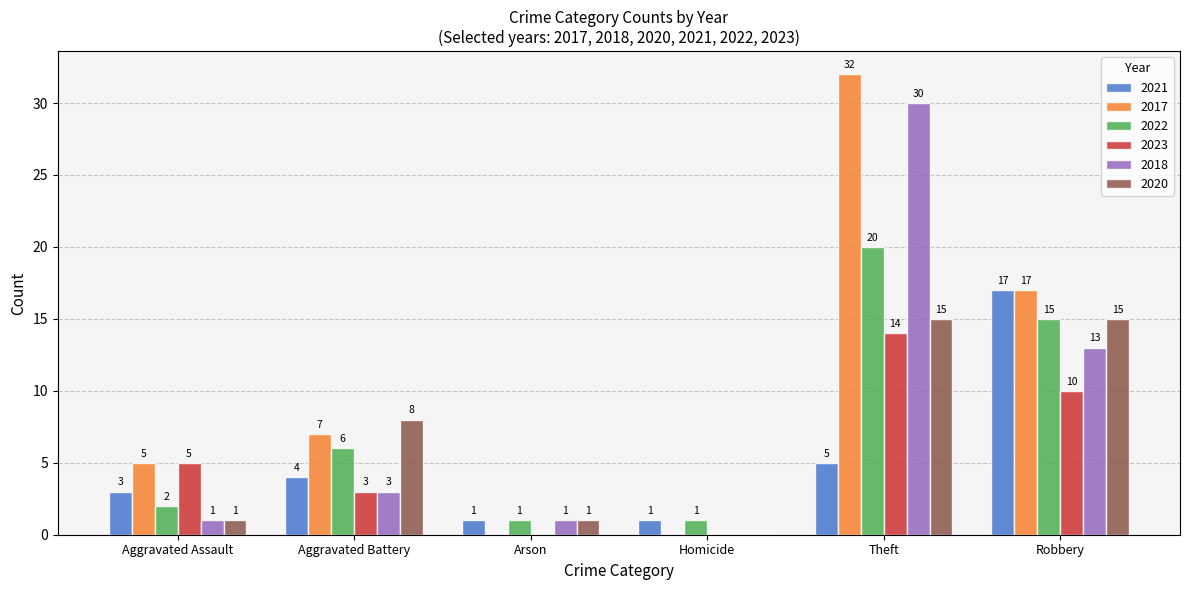

At which category does the chart reach its peak across all series?

Theft